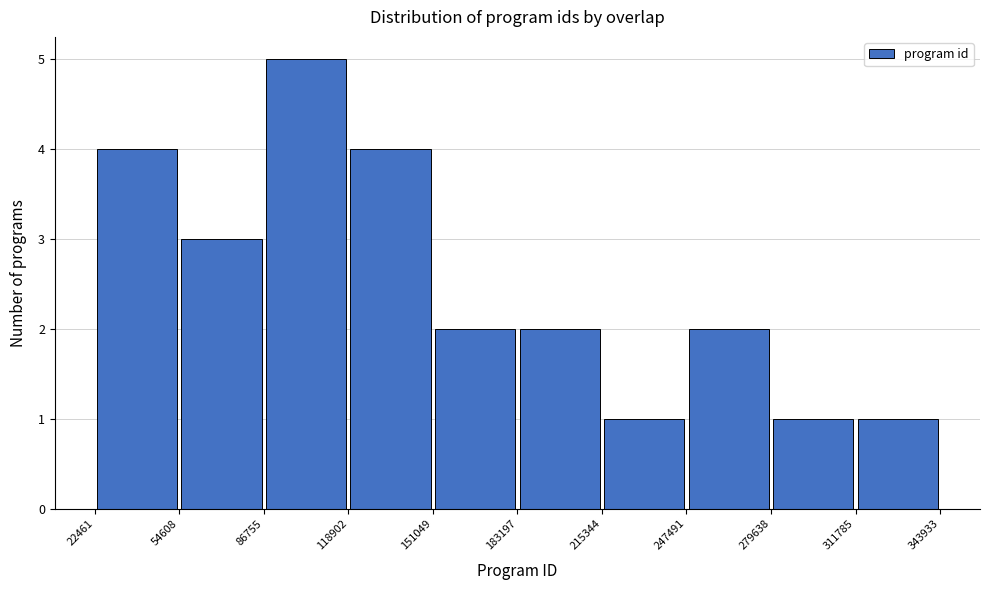

Which range on the x-axis has the tallest bar?

86755 to 118902